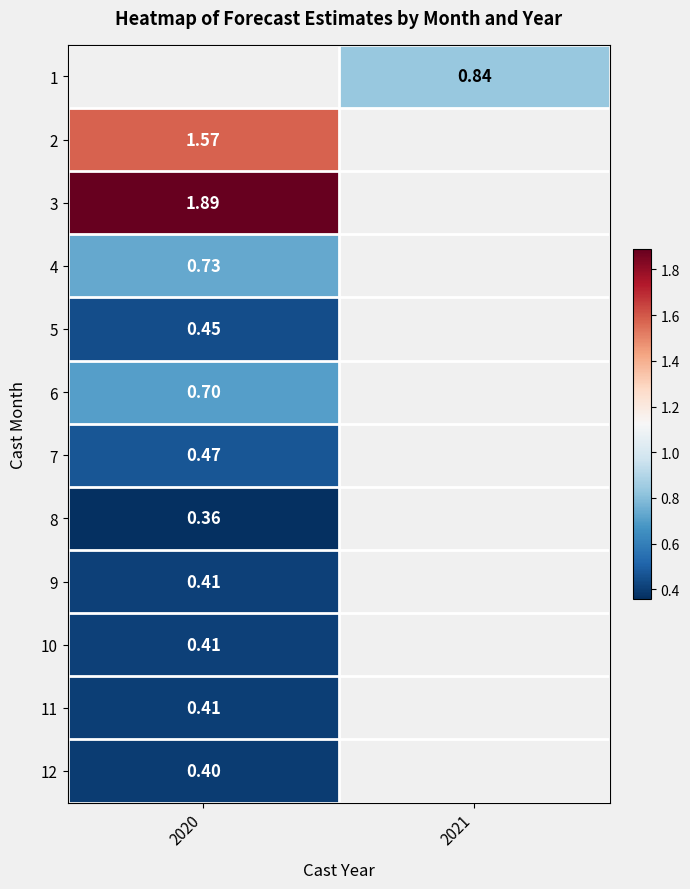

Is the value of 3 at 2020 greater than the value of 6 at 2020?

Yes